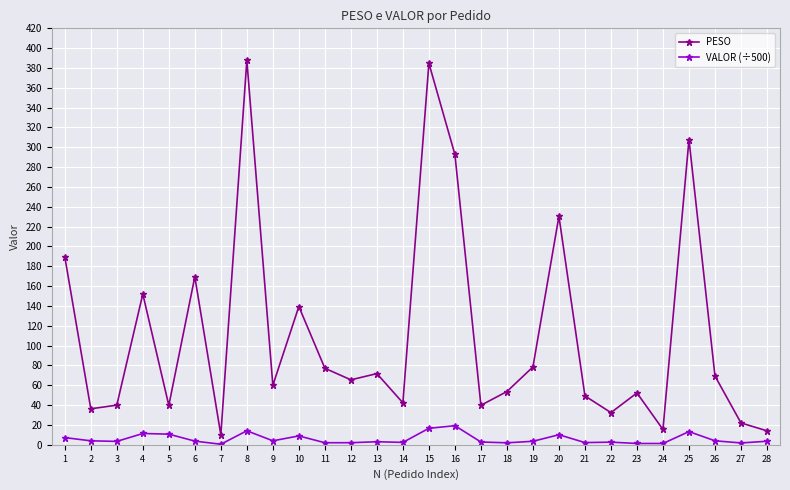

True or false: PESO has more than 1 interior local peaks.

True